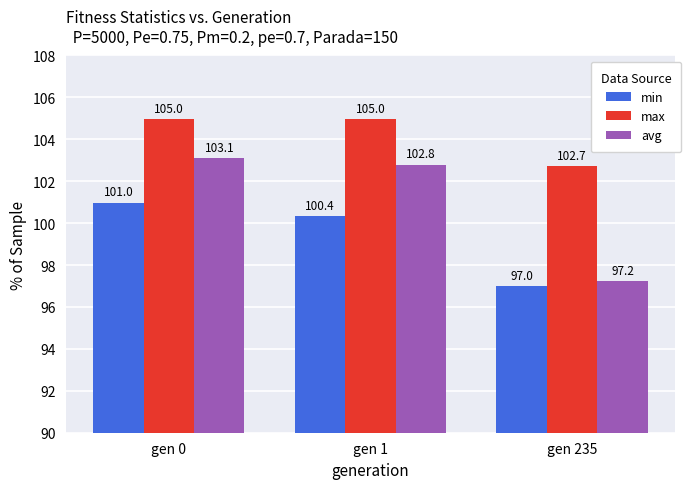

What value does the max series have at gen 1?

105.0